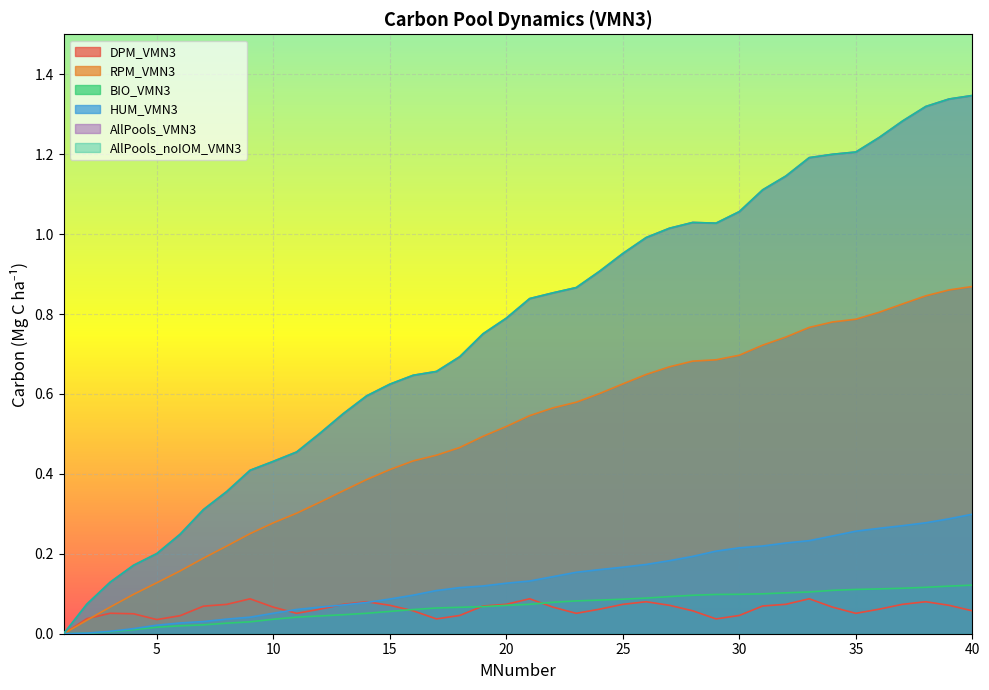

How many lines are shown in the chart?

6